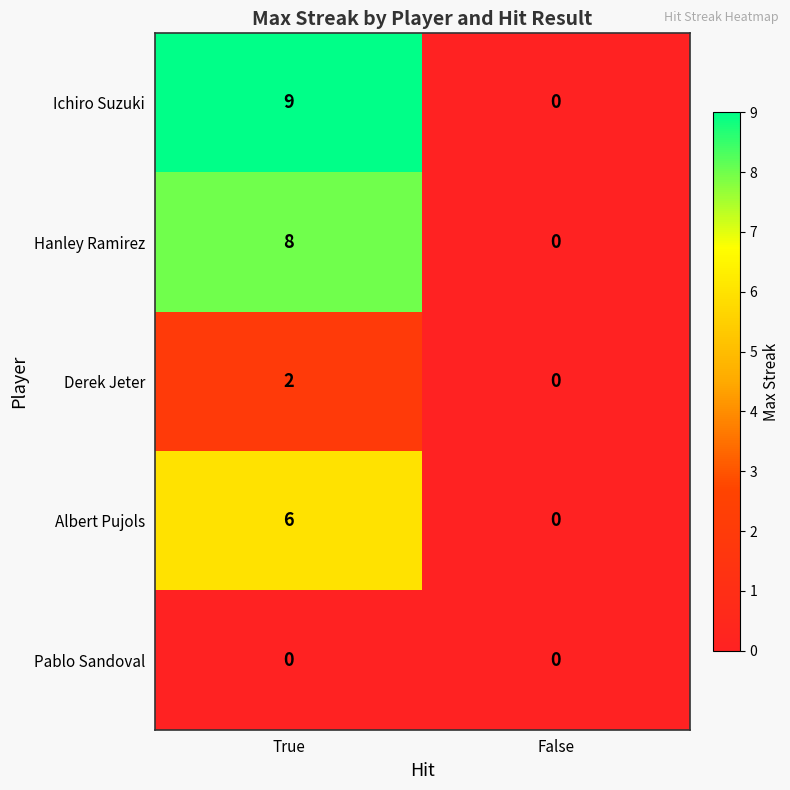

Which category has the highest value across all series?

True